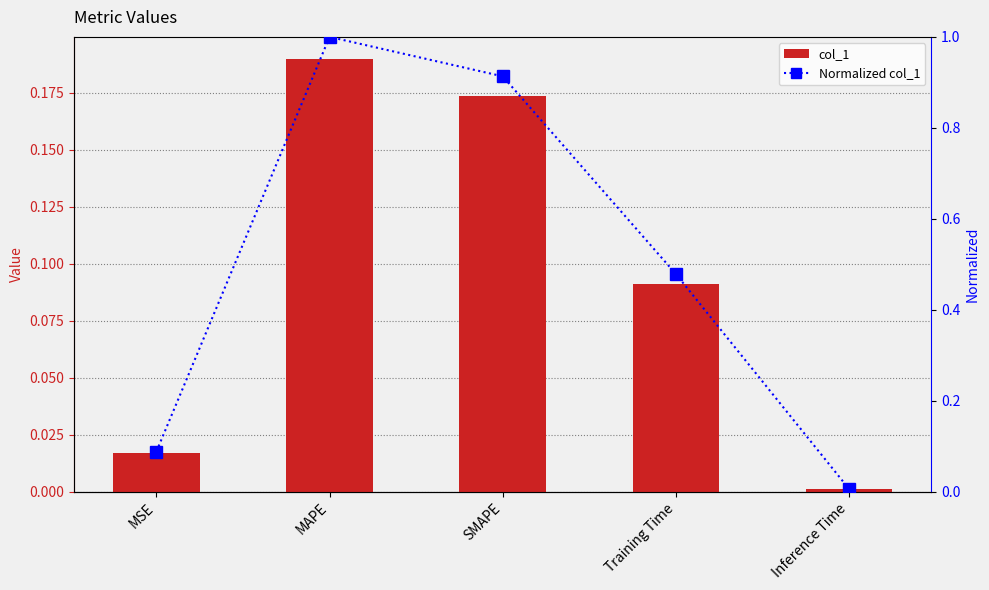

At SMAPE, list the series in order from largest to smallest.

Normalized col_1, col_1